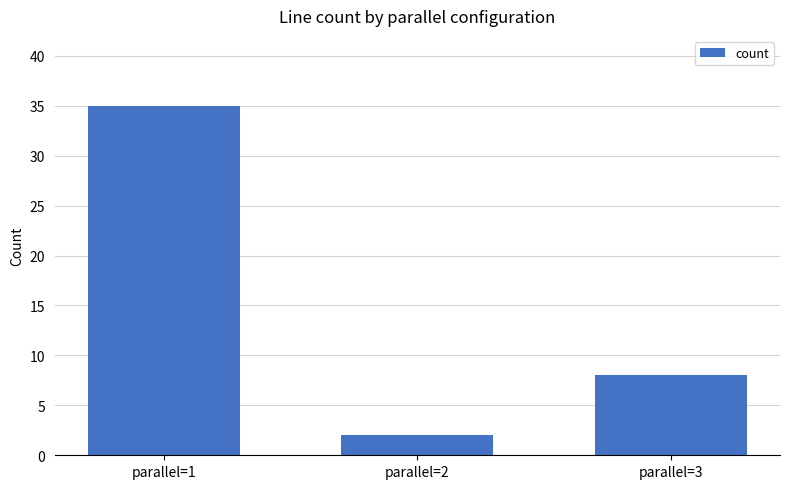

Are the bars grouped side by side (vs. stacked)?

No